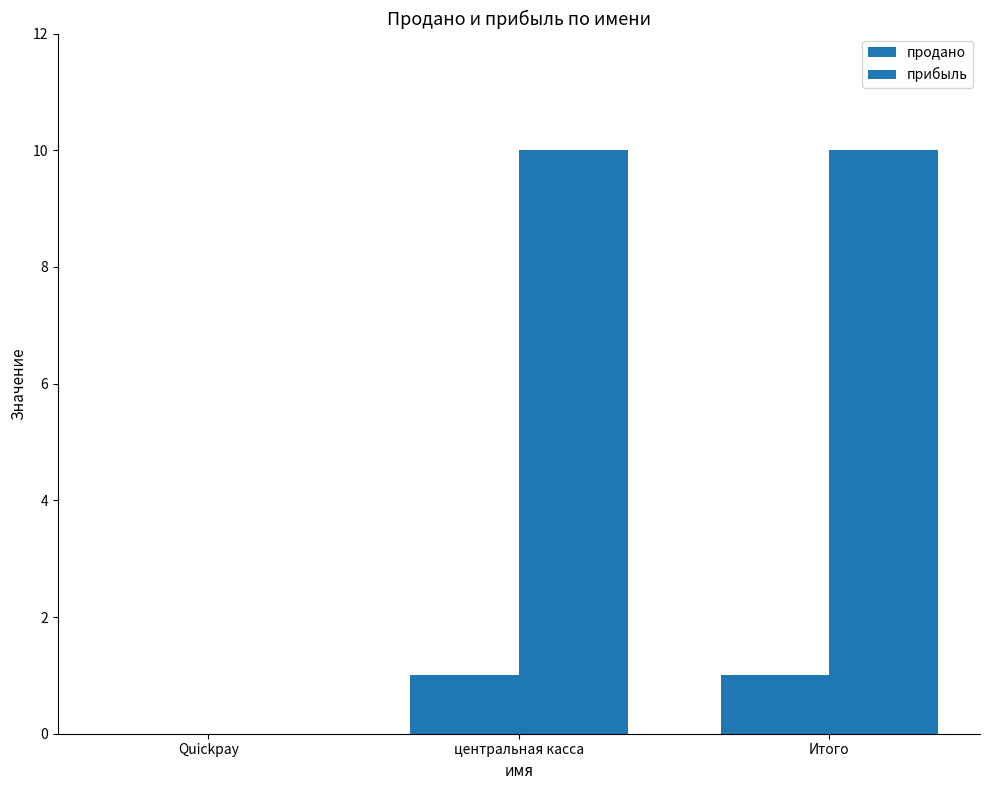

What is the greatest value displayed?

10